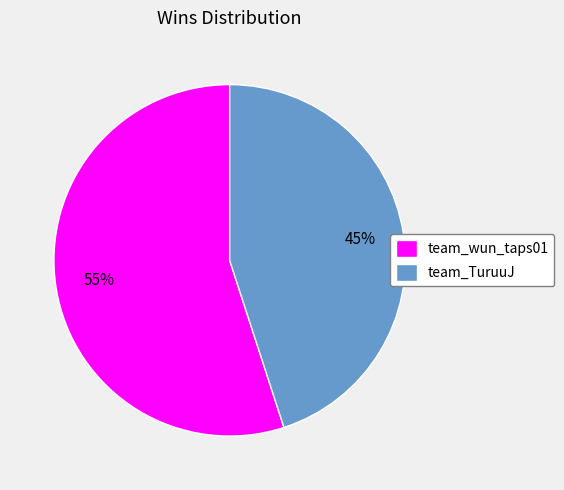

To the nearest percent, what is the average slice percentage?

50%